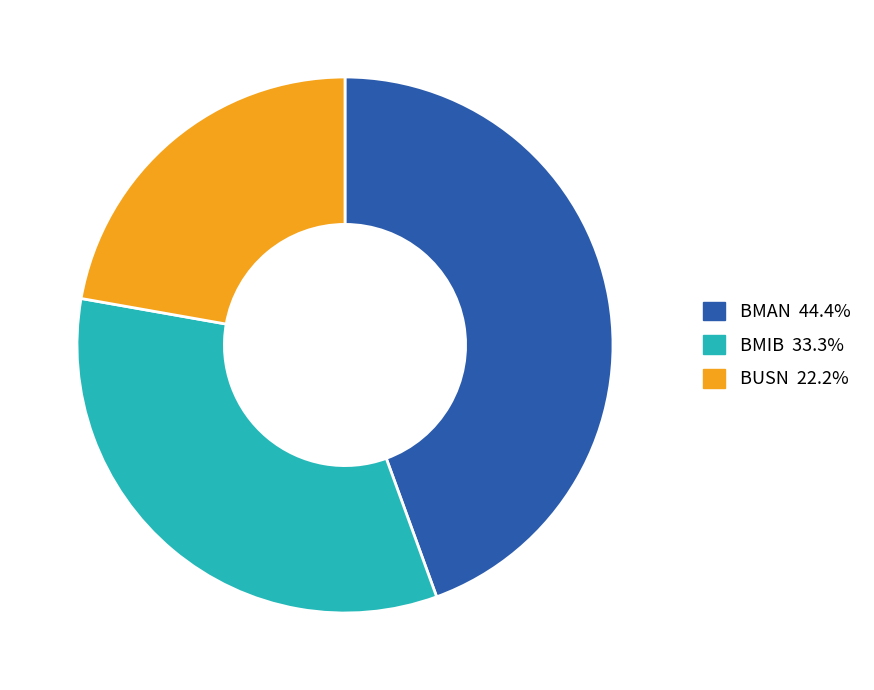

How many segments does this pie chart have?

3